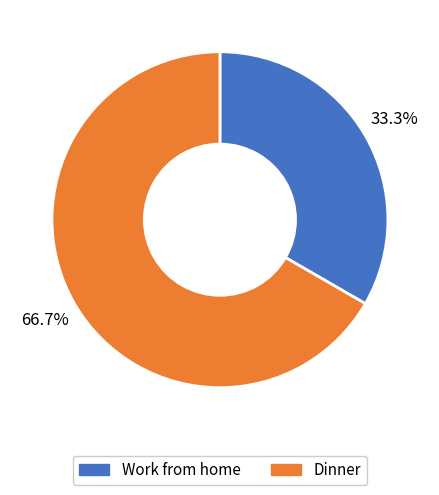

Which has a higher value, Work from home or Dinner?

Dinner